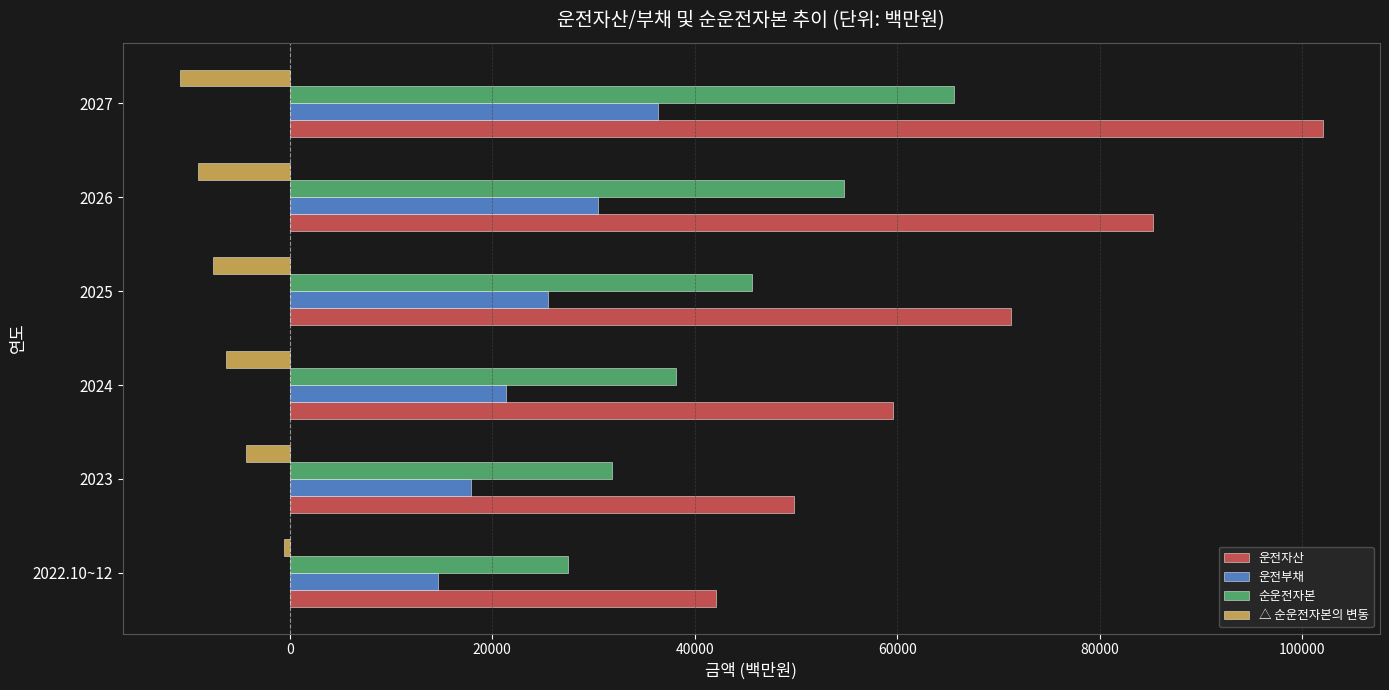

What is the difference between the highest and lowest values at 2023?

54173.3